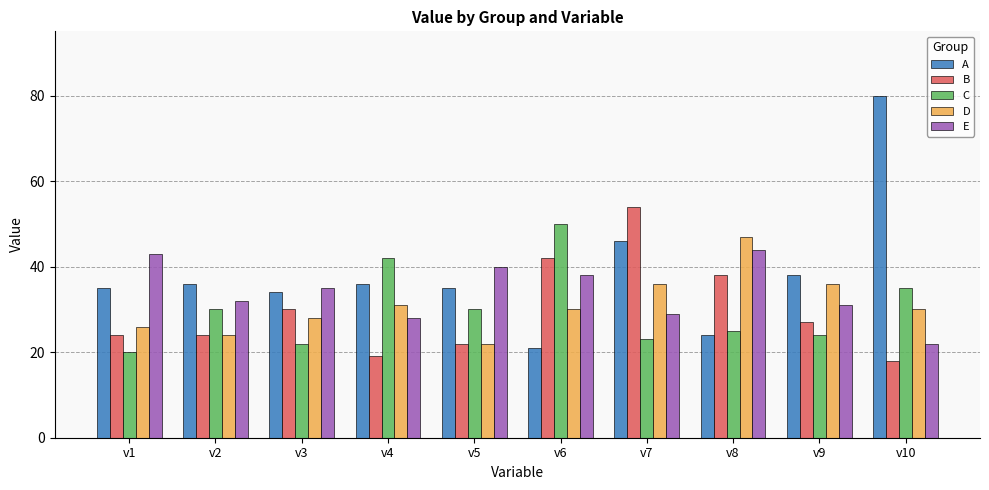

Does the chart contain stacked bars?

No